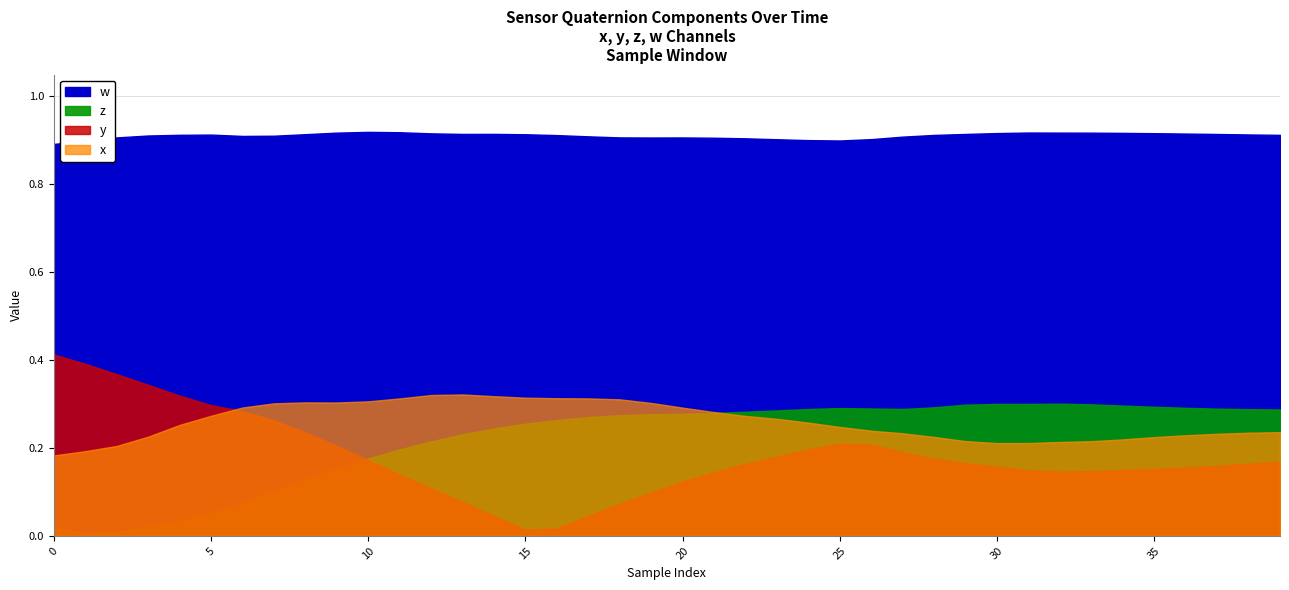

The z series shows 0.3 at 24. True or false?

True